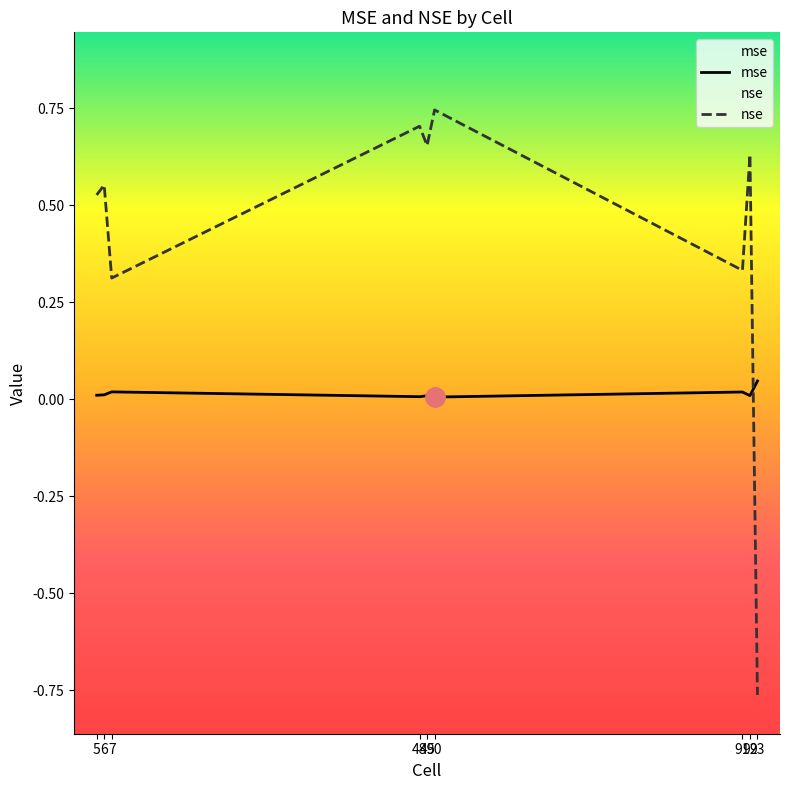

Reading left to right, extract all data points from this chart.

mse: 5=0.0	6=0.0	7=0.0	48=0.0	49=0.0	50=0.0	91=0.0	92=0.0	93=0.0
nse: 5=0.5	6=0.6	7=0.3	48=0.7	49=0.7	50=0.7	91=0.3	92=0.6	93=-0.8